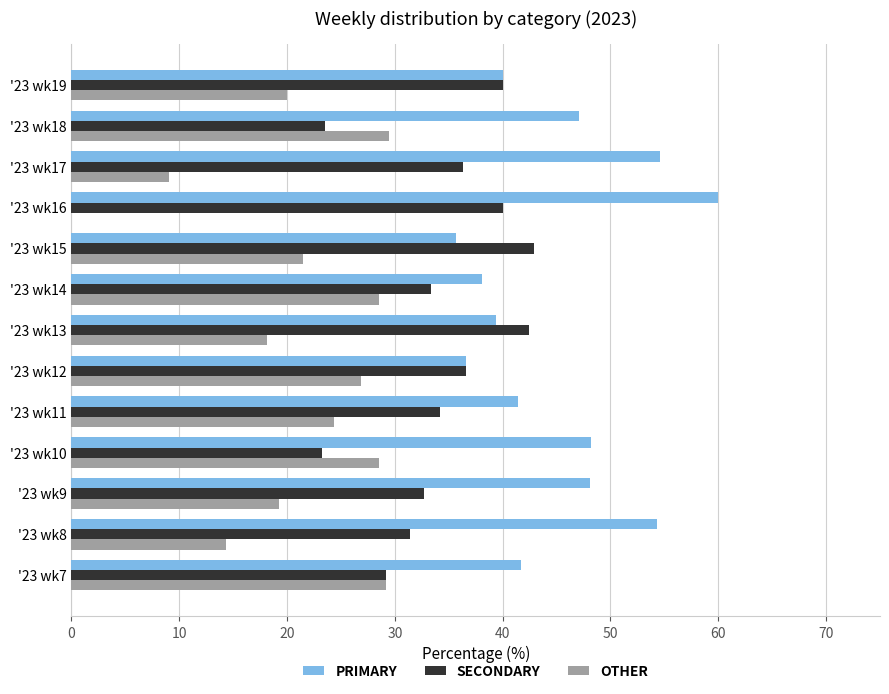

What is the total value across all series at '23 wk15?

100.0